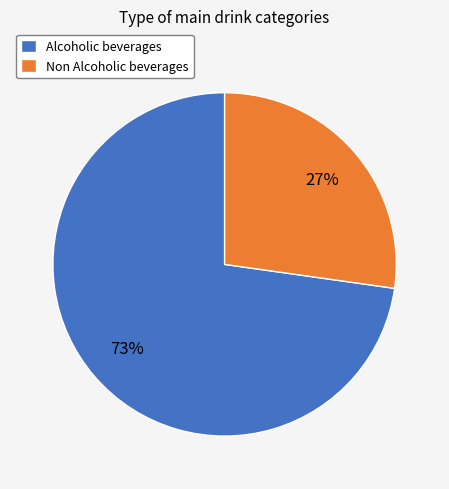

Combined, do Alcoholic beverages and Non Alcoholic beverages account for over 50%?

Yes